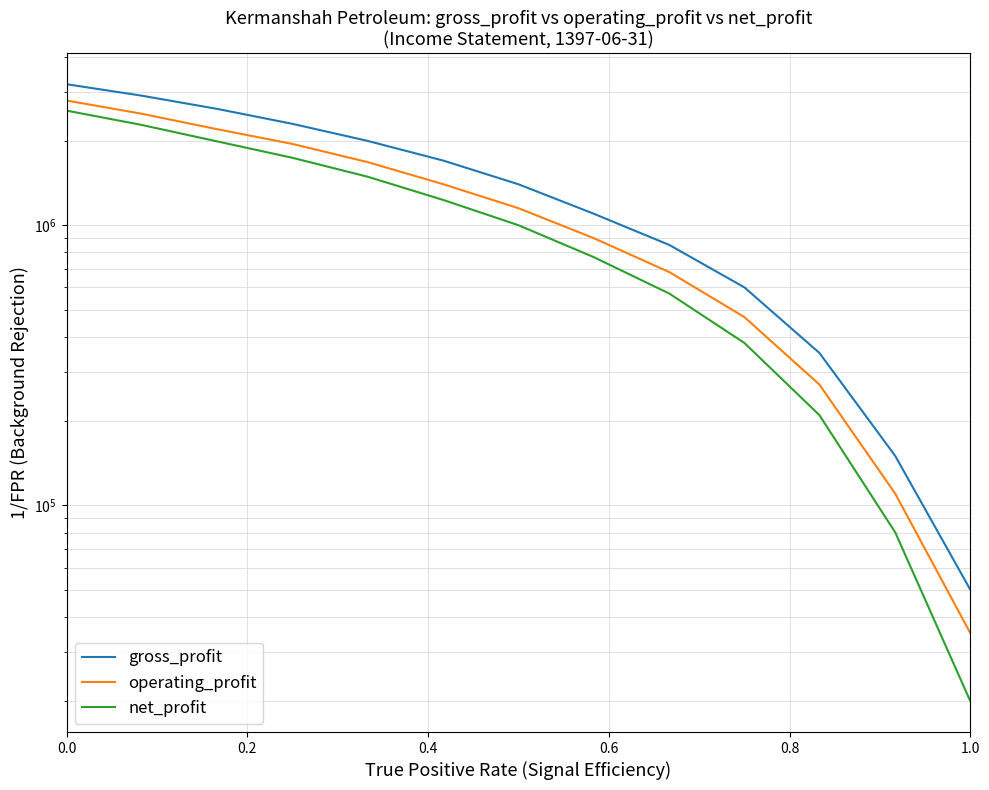

What is the minimum value for operating_profit?

35000